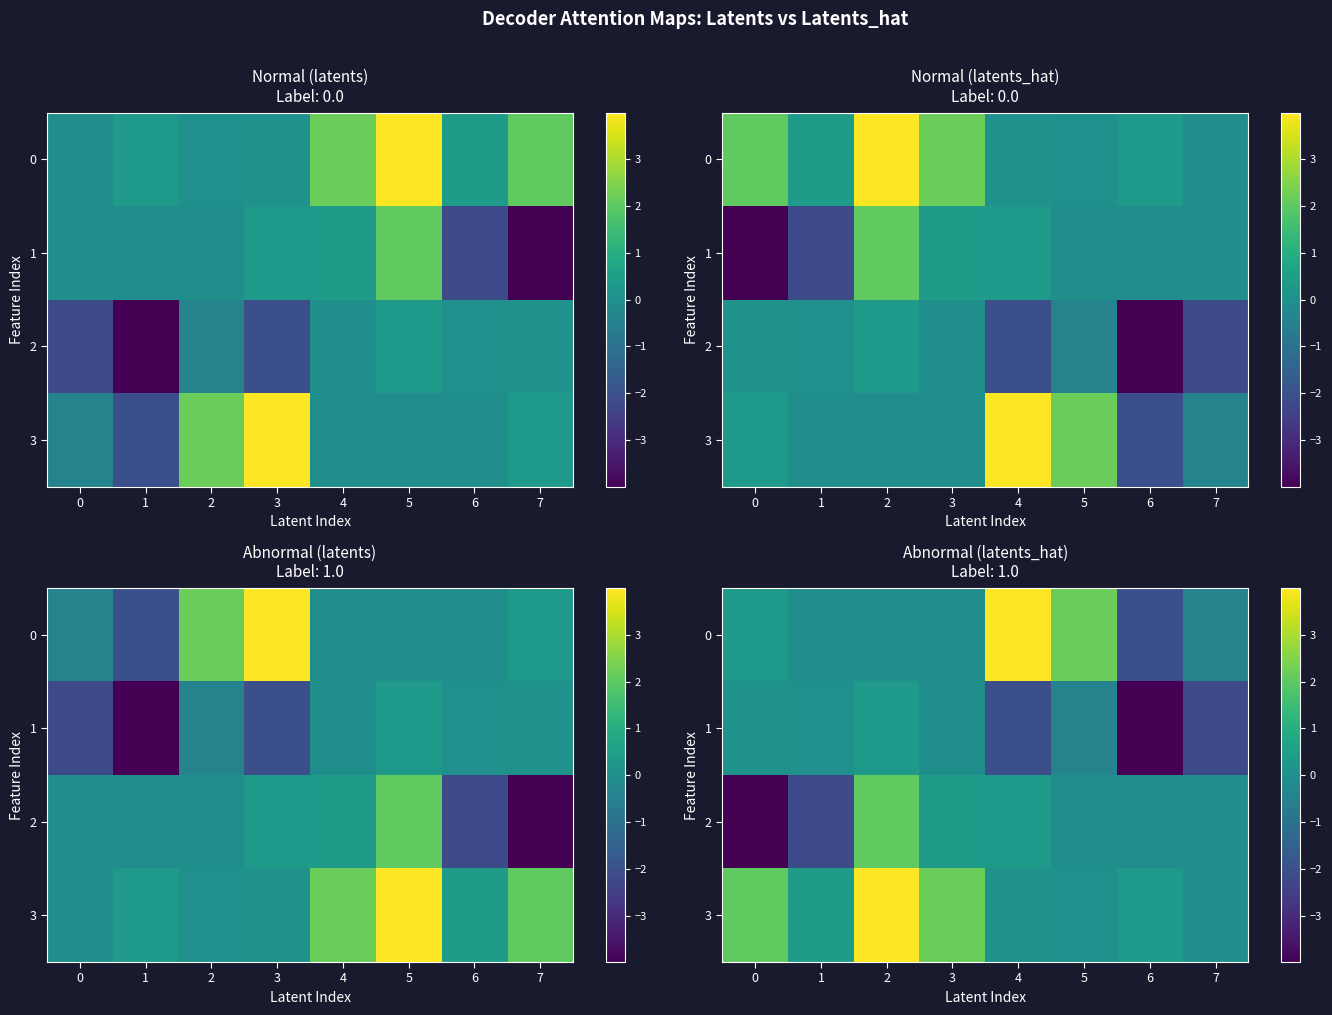

What is the spread (max minus min) of values at 4?

6.0